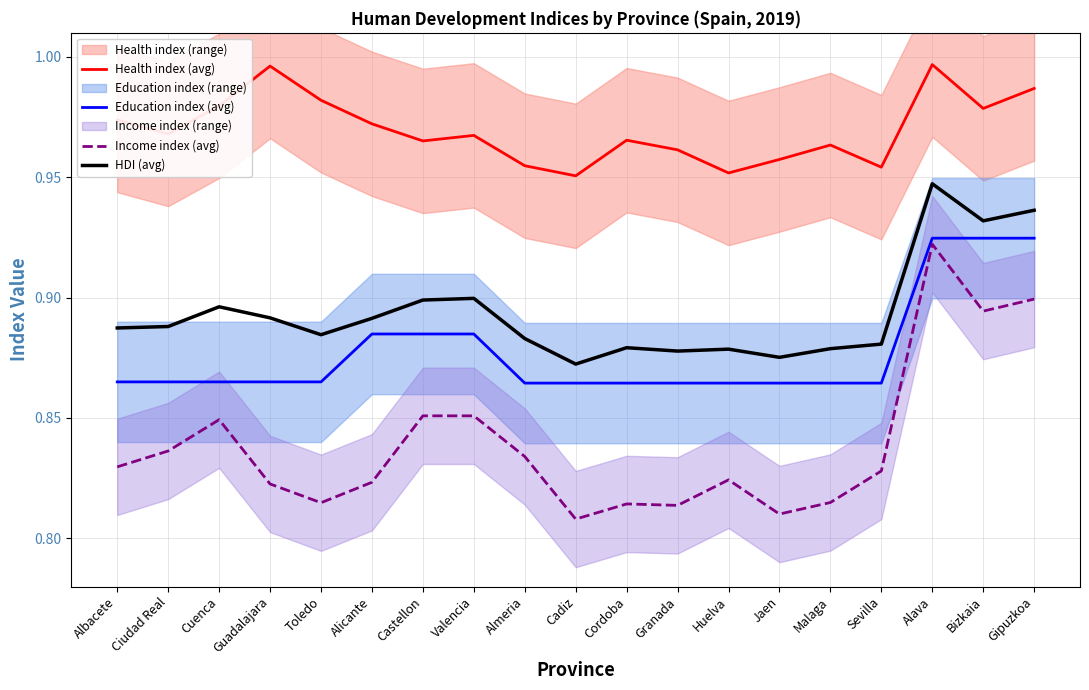

The Health index (avg) series shows 1.0 at Cadiz. True or false?

True